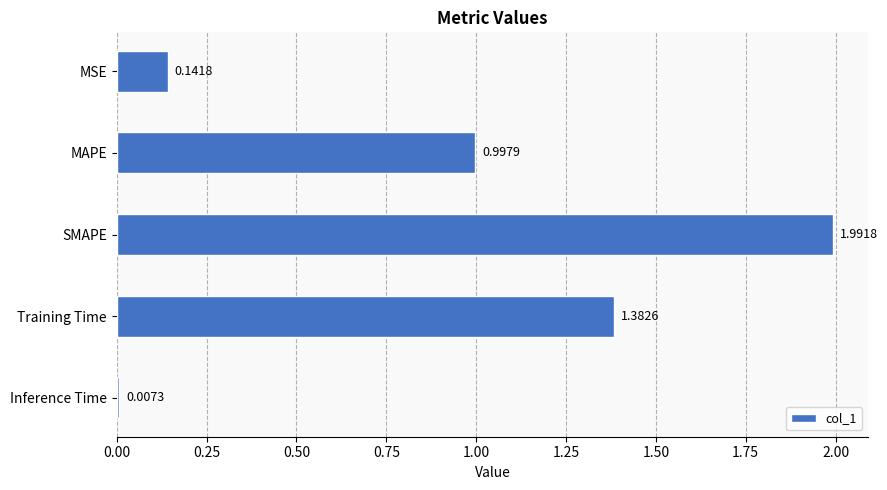

Where is the data nearest to the value 0?

Inference Time